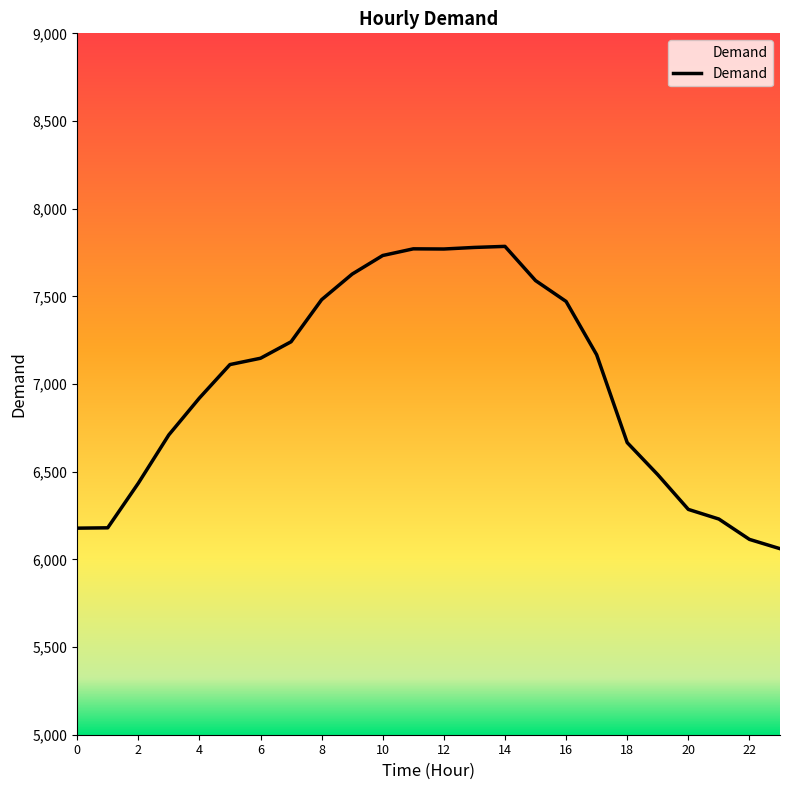

What is the difference between the maximum and minimum values?

1724